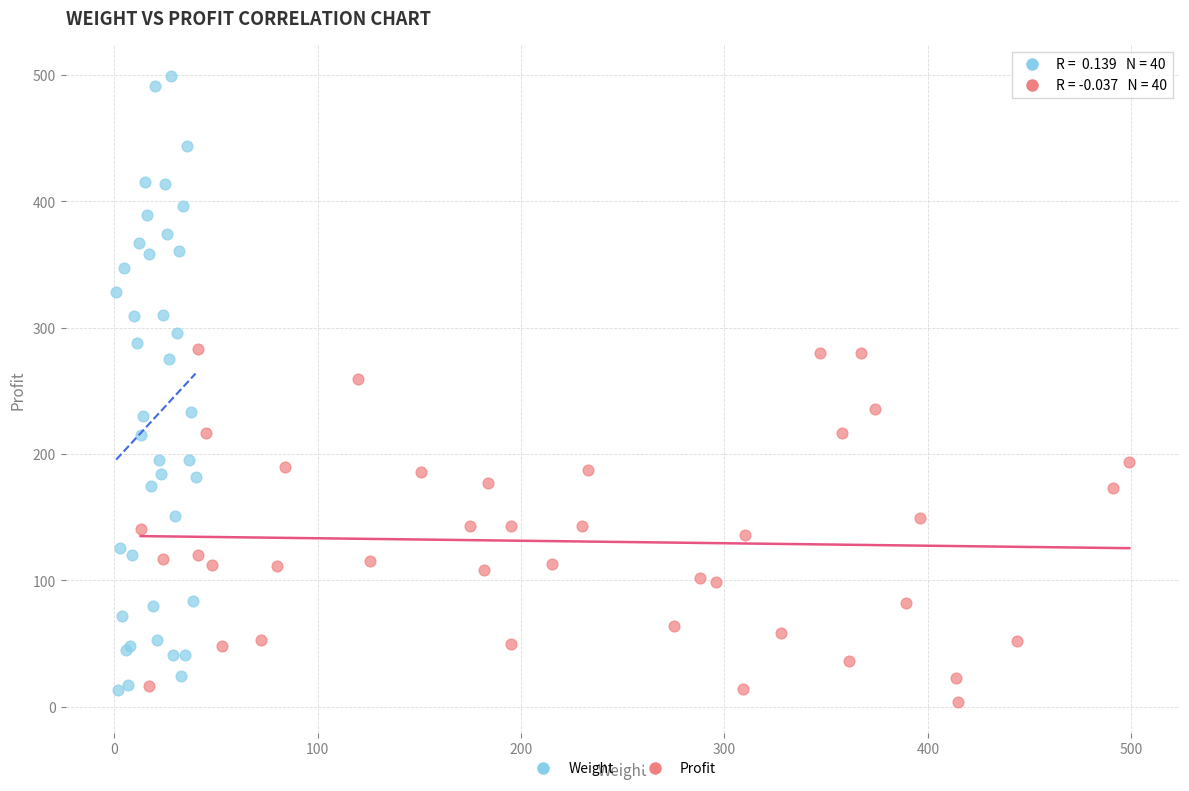

Which series contains the highest Y value?

Weight